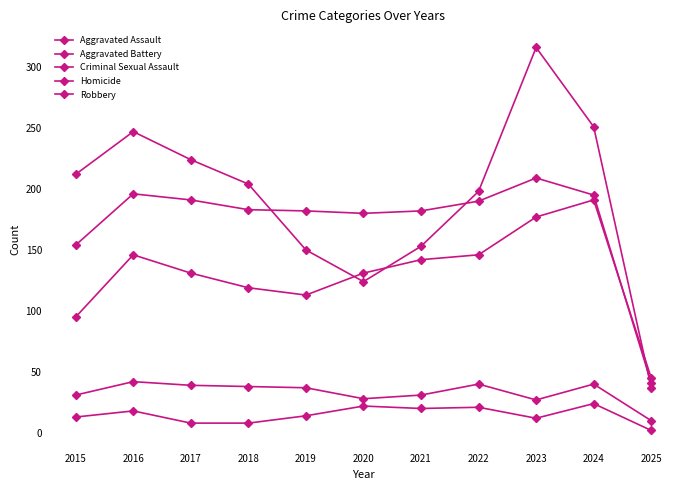

Reading left to right, transcribe all the data shown in this chart.

Aggravated Assault: 95	146	131	119	113	131	142	146	177	191	45
Aggravated Battery: 154	196	191	183	182	180	182	190	209	195	41
Criminal Sexual Assault: 31	42	39	38	37	28	31	40	27	40	10
Homicide: 13	18	8	8	14	22	20	21	12	24	2
Robbery: 212	247	224	204	150	124	153	198	316	251	37